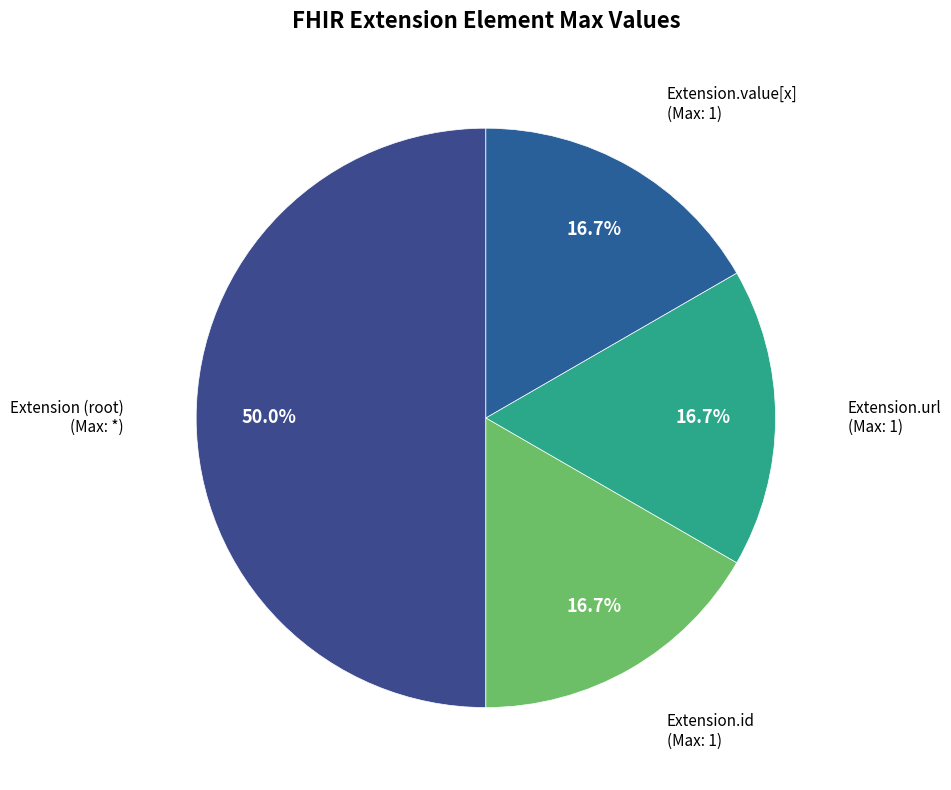

How many segments does this pie chart have?

4